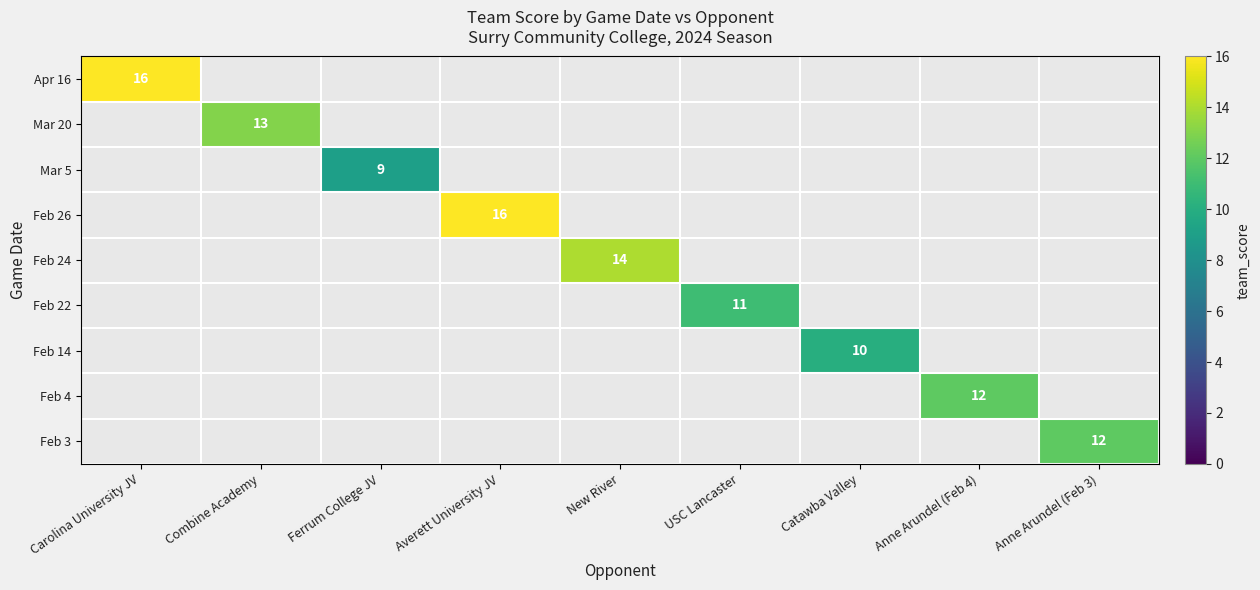

How many data points does each series have?

9